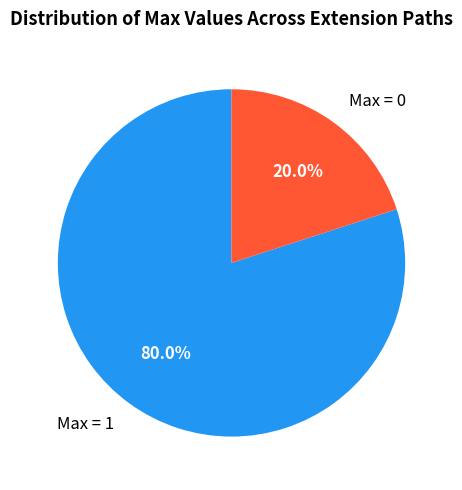

What percentage do Max = 1 and Max = 0 together represent?

100.0%